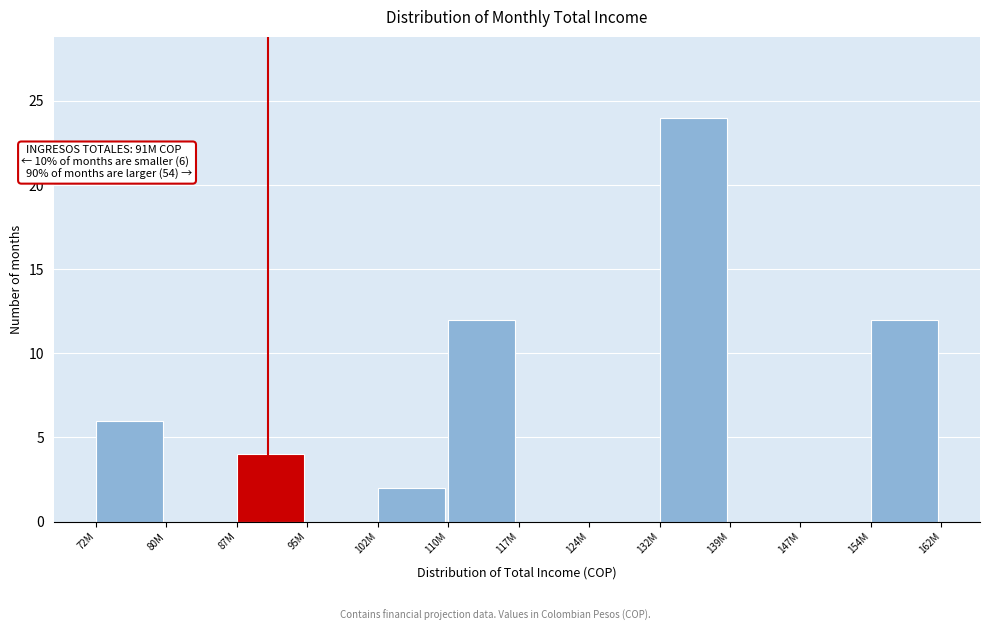

Reading right to left, extract all data points from this chart.

154M=12	147M=0	139M=0	132M=24	124M=0	117M=0	110M=12	102M=2	95M=0	87M=4	80M=0	72M=6